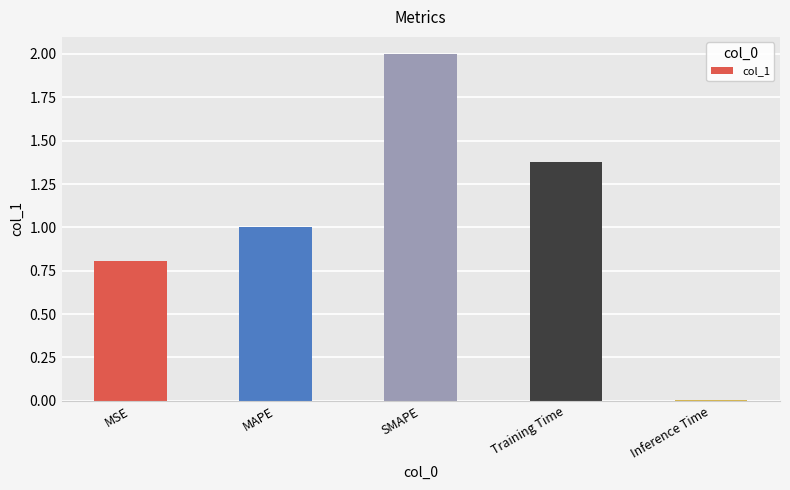

The chart shows a value of 0.5 at SMAPE. True or false?

False